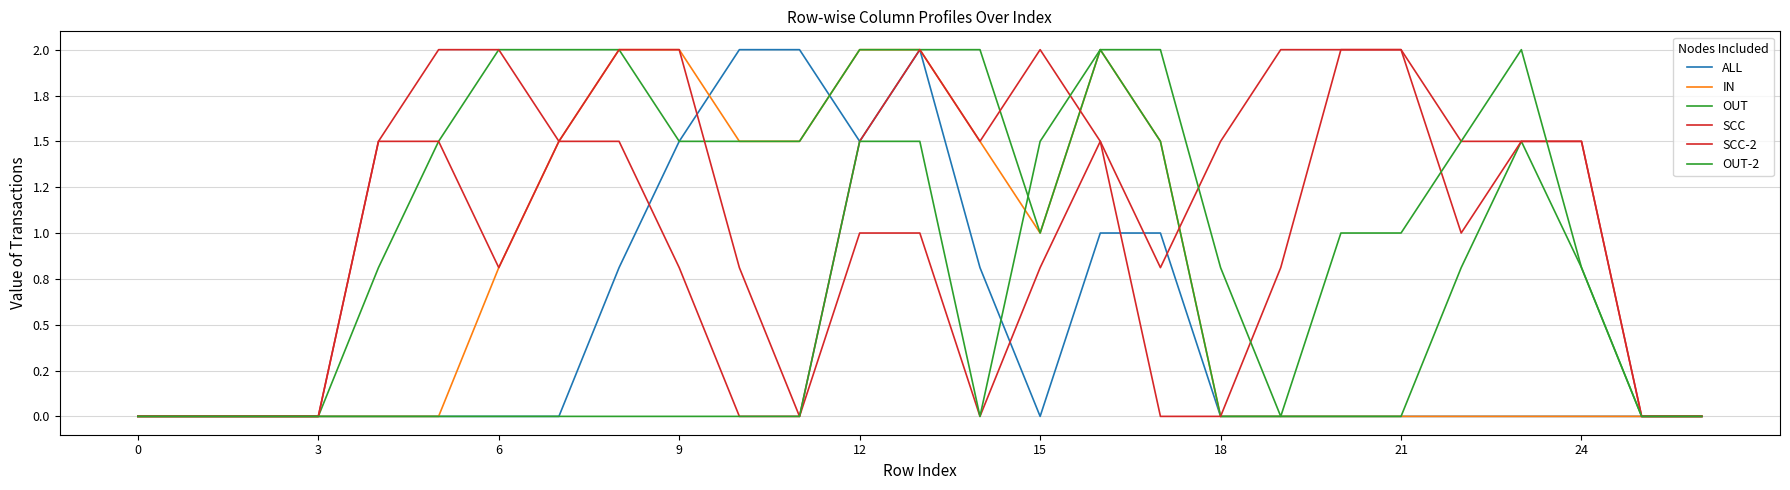

At how many categories does at least one series exceed 1?

21